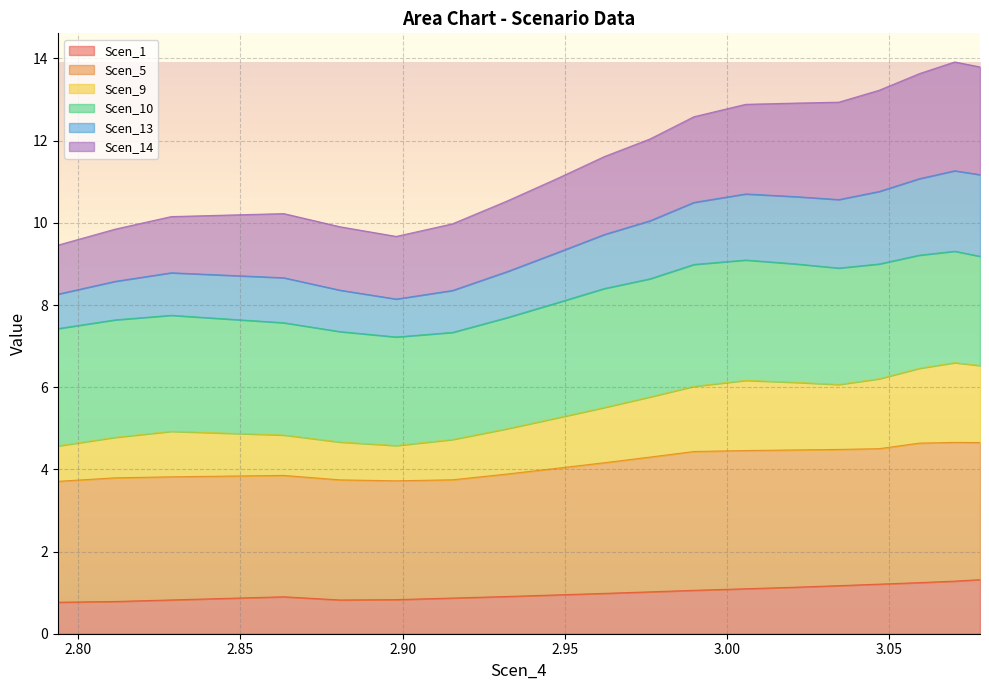

What is the label of the 10th point from the right?

2.962186111269277